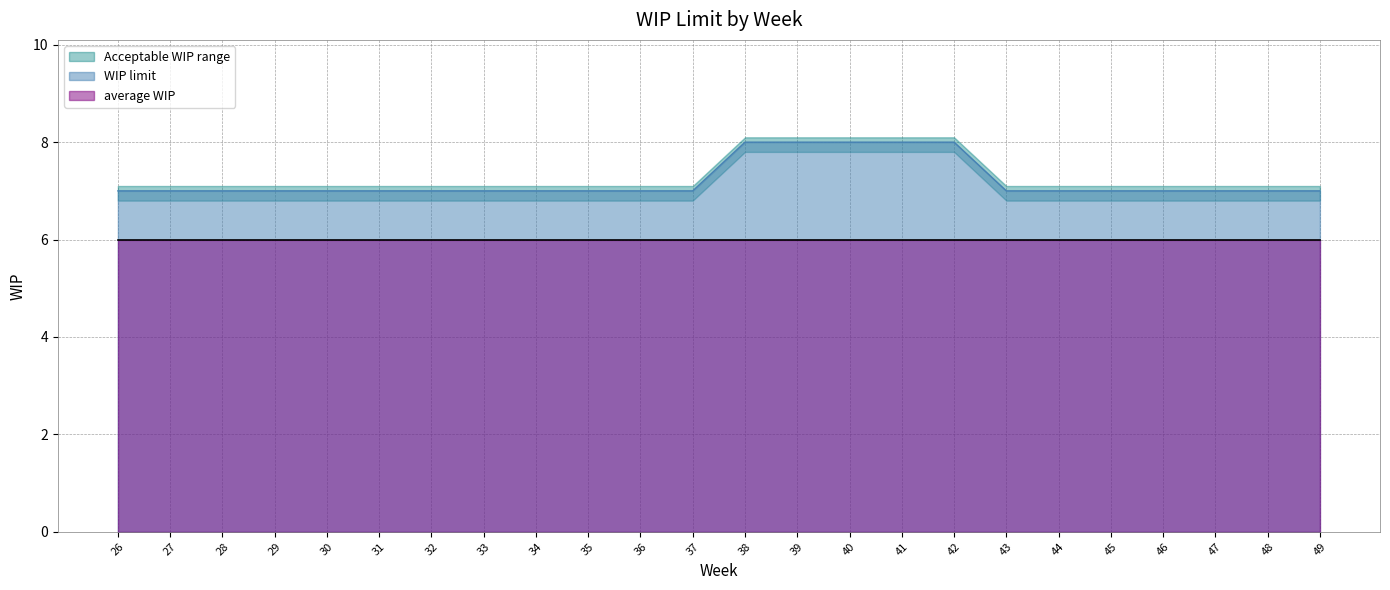

List the labels in order of upper boundary value, largest first.

38, 39, 40, 41, 42, 26, 27, 28, 29, 30, 31, 32, 33, 34, 35, 36, 37, 43, 44, 45, 46, 47, 48, 49